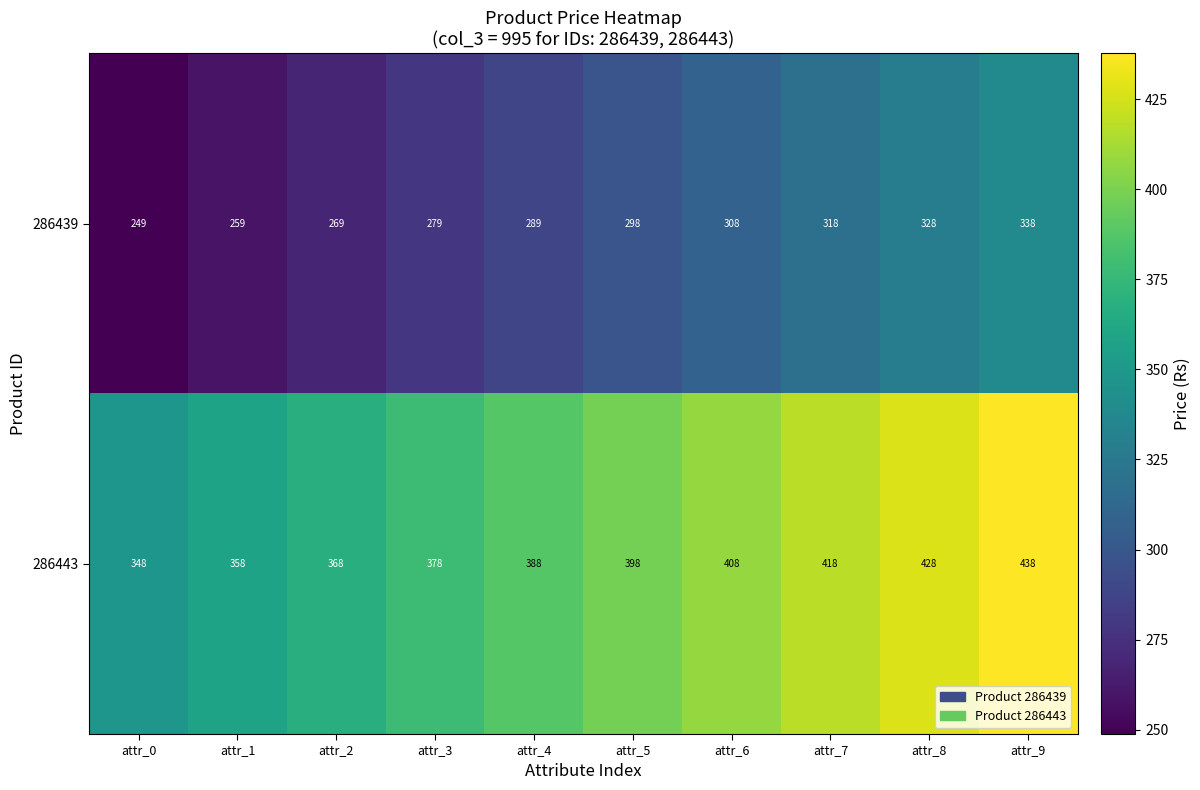

What is the minimum value shown in the chart?

249